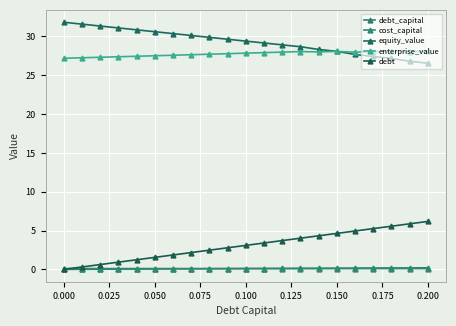

What are all the series names shown in the legend?

debt_capital, cost_capital, equity_value, enterprise_value, debt